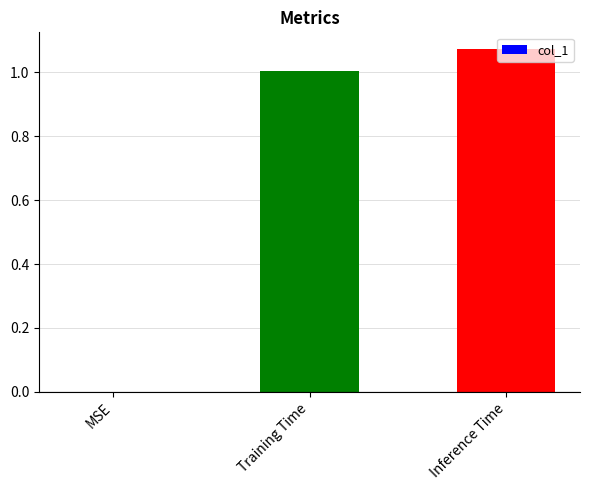

True or false: the data shows 0.5 at Inference Time.

False